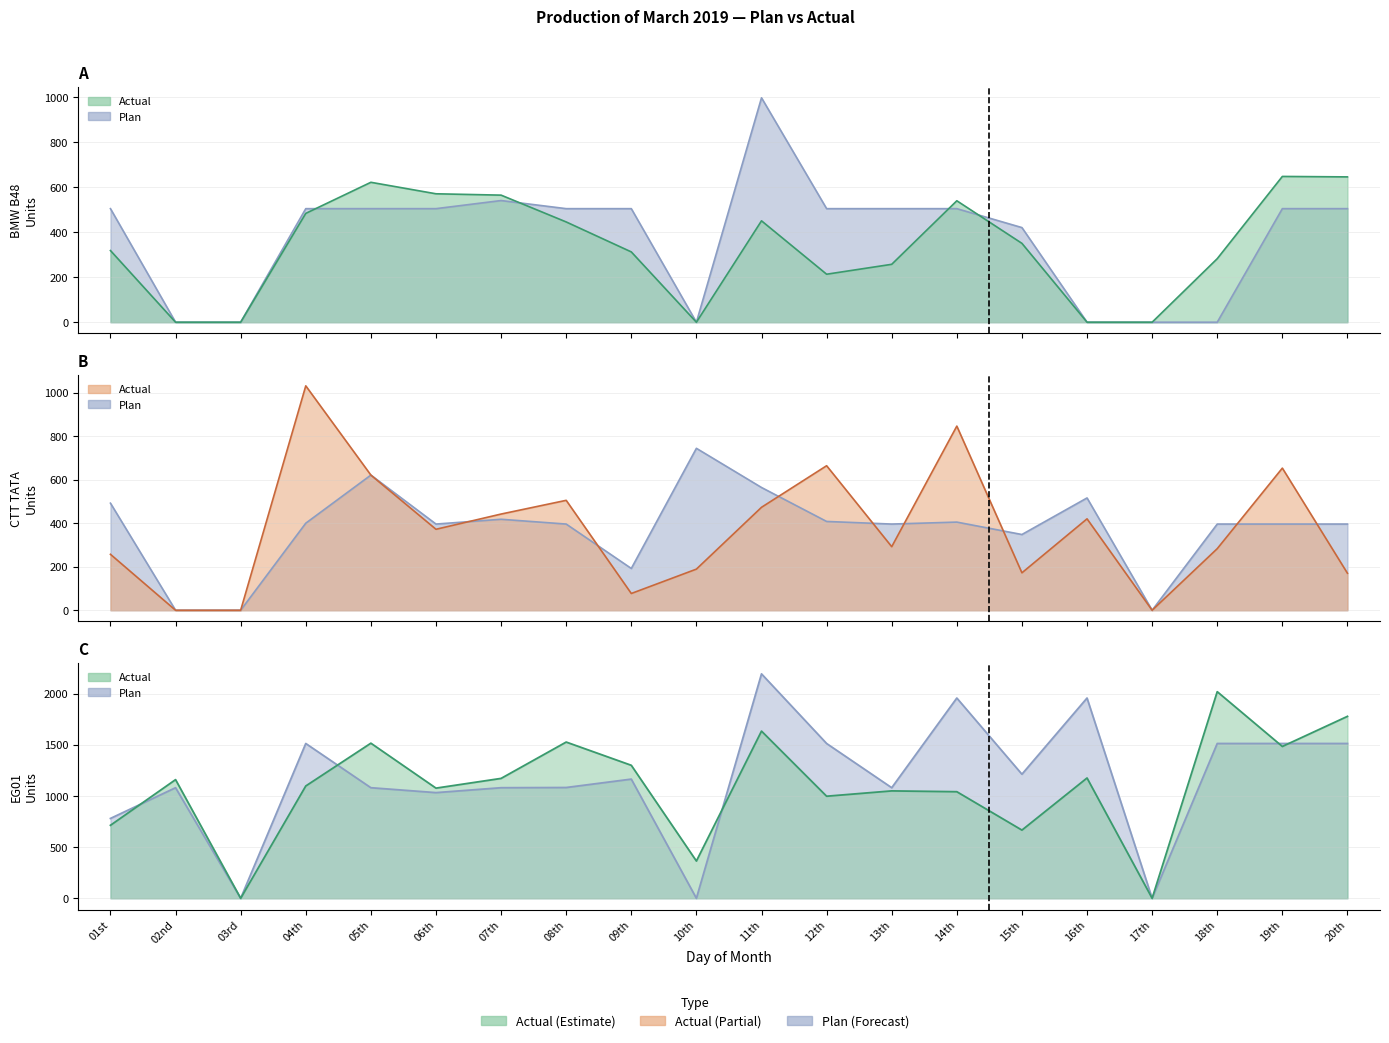

What is the value of the EG01 Plan point at the 13th from the left?

1080